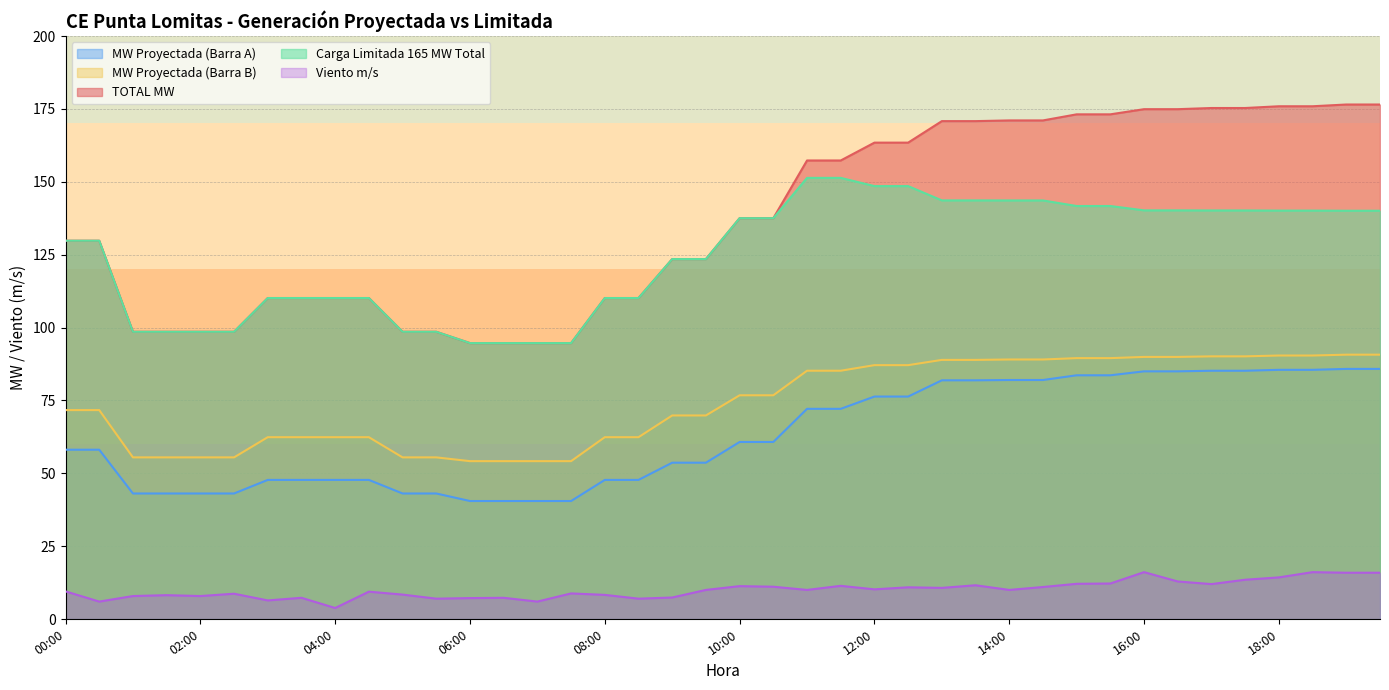

What is the average value of the MW Proyectada (Barra A) series?

63.2